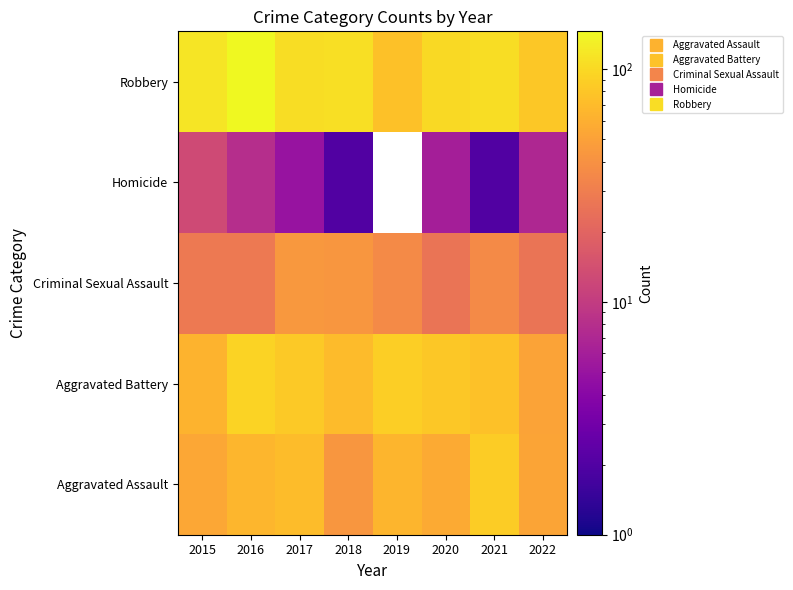

How many positive values does the Homicide series have?

7